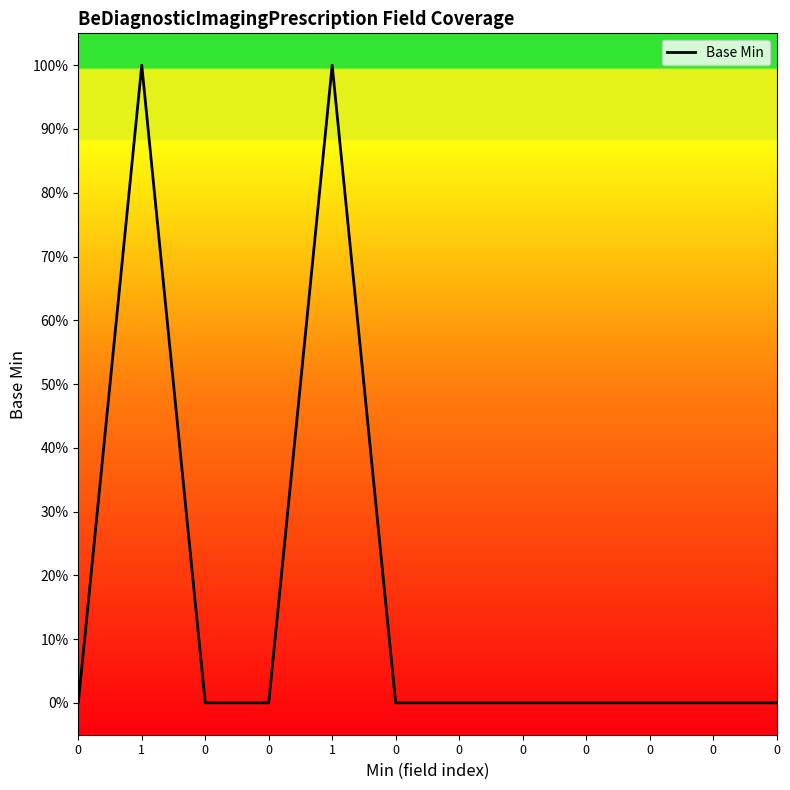

List the labels in order of value, smallest first.

0, 0, 0, 0, 0, 0, 0, 0, 0, 0, 1, 1